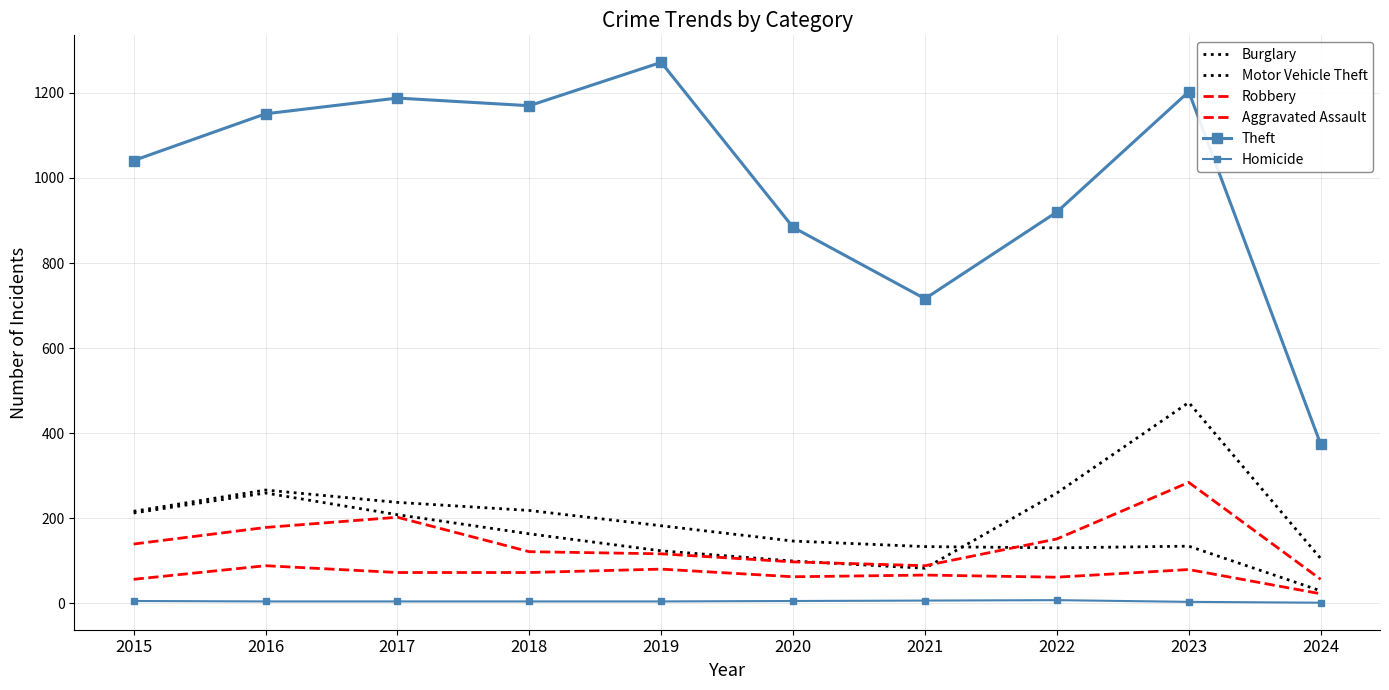

Reading left to right, transcribe all the data shown in this chart.

Burglary: 216	266	237	218	182	146	133	130	134	29
Motor Vehicle Theft: 212	259	208	163	123	99	82	259	472	105
Robbery: 139	178	202	121	116	97	88	151	284	56
Aggravated Assault: 56	88	72	72	80	62	66	61	79	22
Theft: 1041	1151	1188	1170	1272	884	716	920	1203	374
Homicide: 5	4	4	4	4	5	6	7	3	1